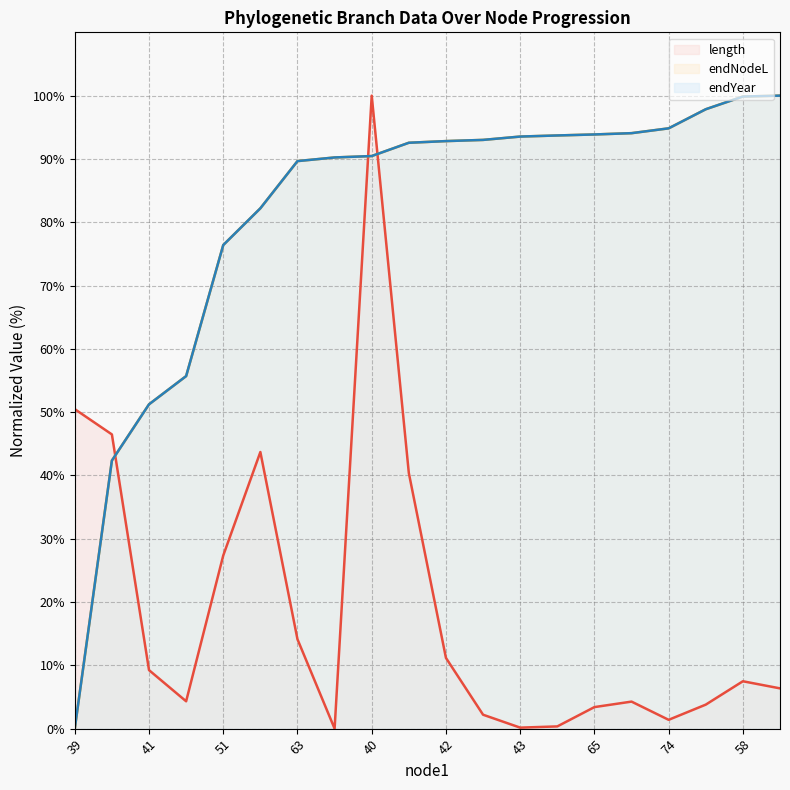

True or false: endNodeL (line) has more than 0 interior local peaks.

False